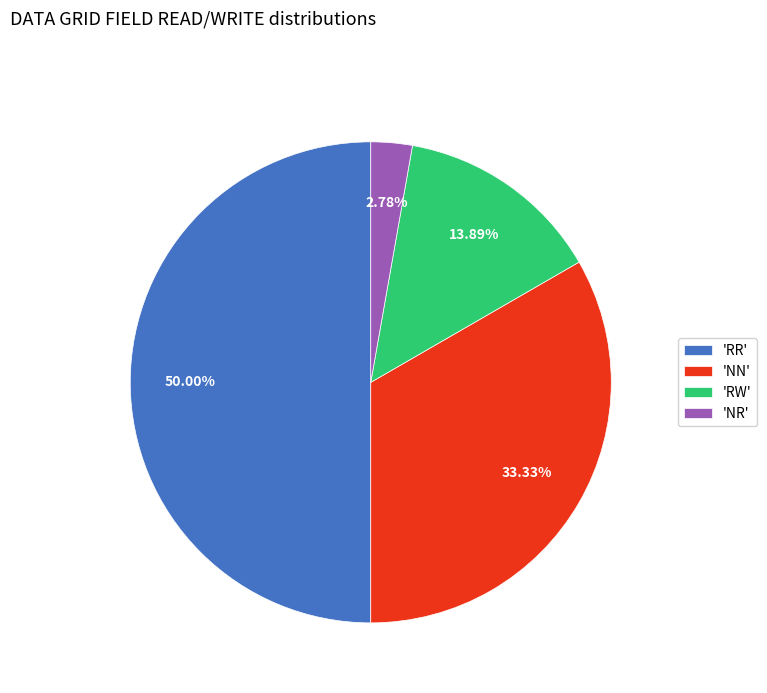

What is the smallest slice in the pie chart?

'NR'